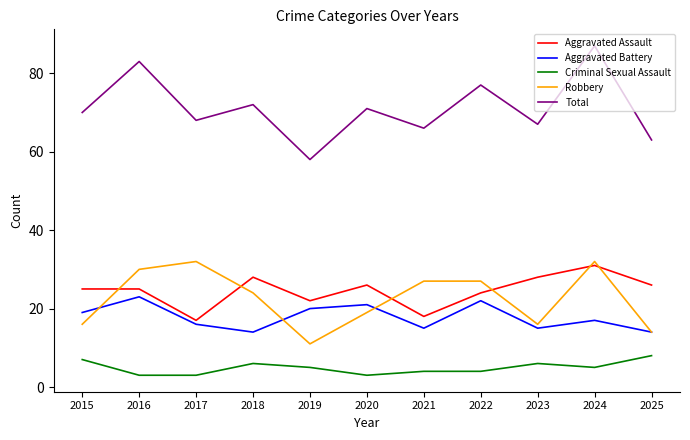

Reading right to left, what are all the values shown in this chart?

Aggravated Assault: 2025=26	2024=31	2023=28	2022=24	2021=18	2020=26	2019=22	2018=28	2017=17	2016=25	2015=25
Aggravated Battery: 2025=14	2024=17	2023=15	2022=22	2021=15	2020=21	2019=20	2018=14	2017=16	2016=23	2015=19
Criminal Sexual Assault: 2025=8	2024=5	2023=6	2022=4	2021=4	2020=3	2019=5	2018=6	2017=3	2016=3	2015=7
Robbery: 2025=14	2024=32	2023=16	2022=27	2021=27	2020=19	2019=11	2018=24	2017=32	2016=30	2015=16
Total: 2025=63	2024=87	2023=67	2022=77	2021=66	2020=71	2019=58	2018=72	2017=68	2016=83	2015=70